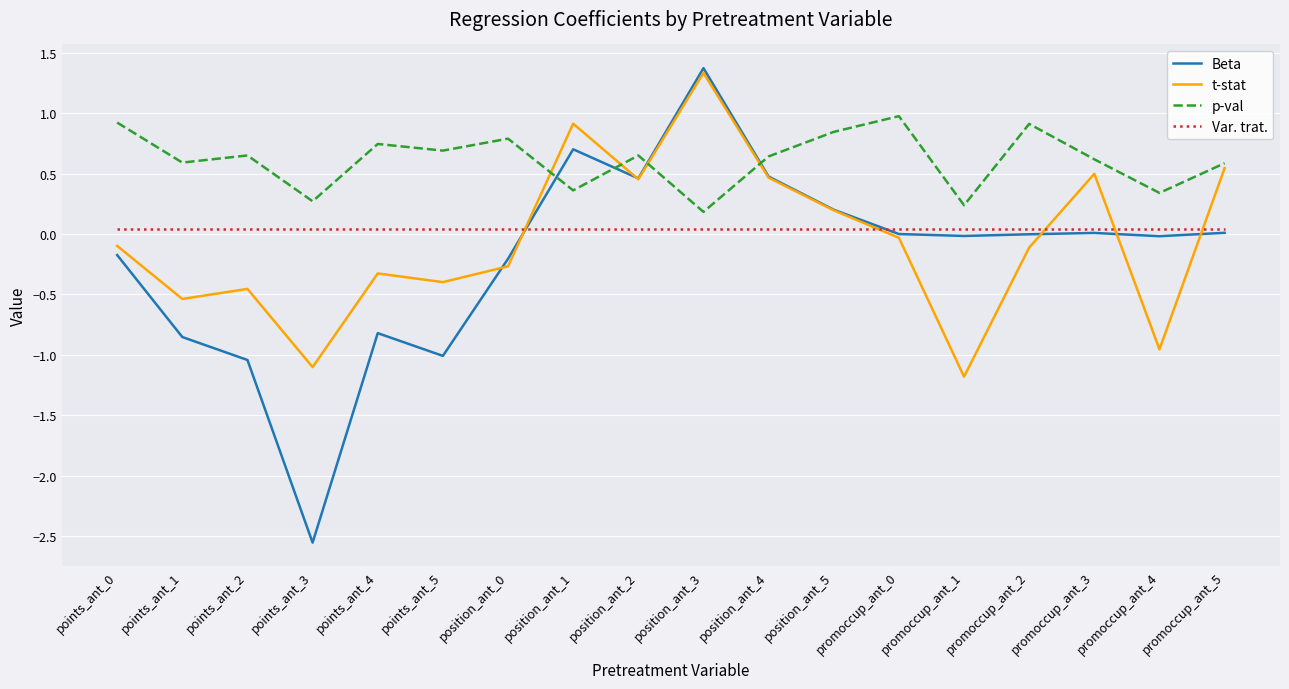

What is the difference between the second highest and minimum values in the Beta series?

3.3